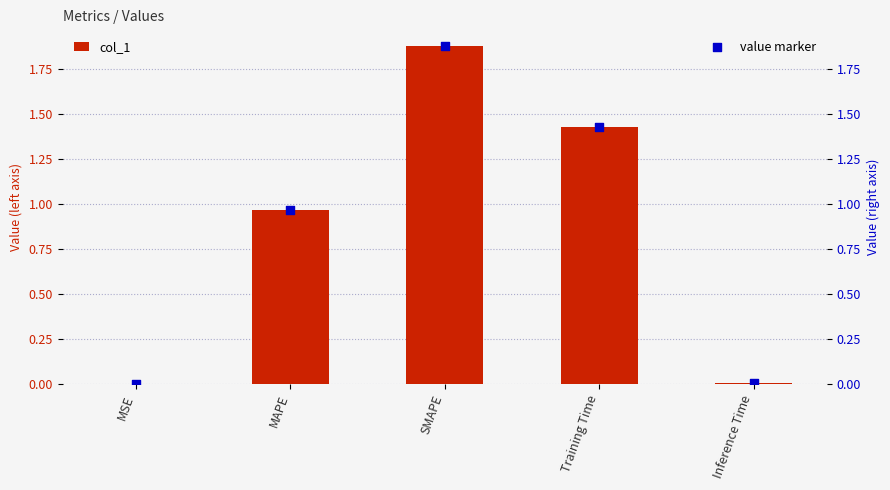

What are all the series names shown in the legend?

col_1, value marker